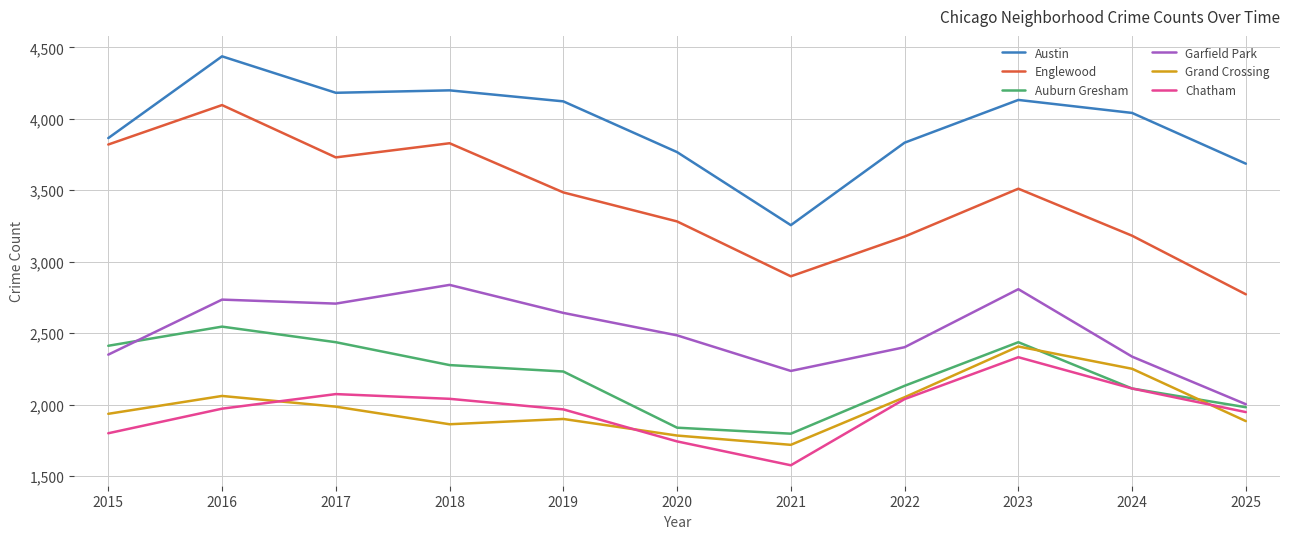

List the series in order of their peak value, lowest first.

Chatham, Grand Crossing, Auburn Gresham, Garfield Park, Englewood, Austin